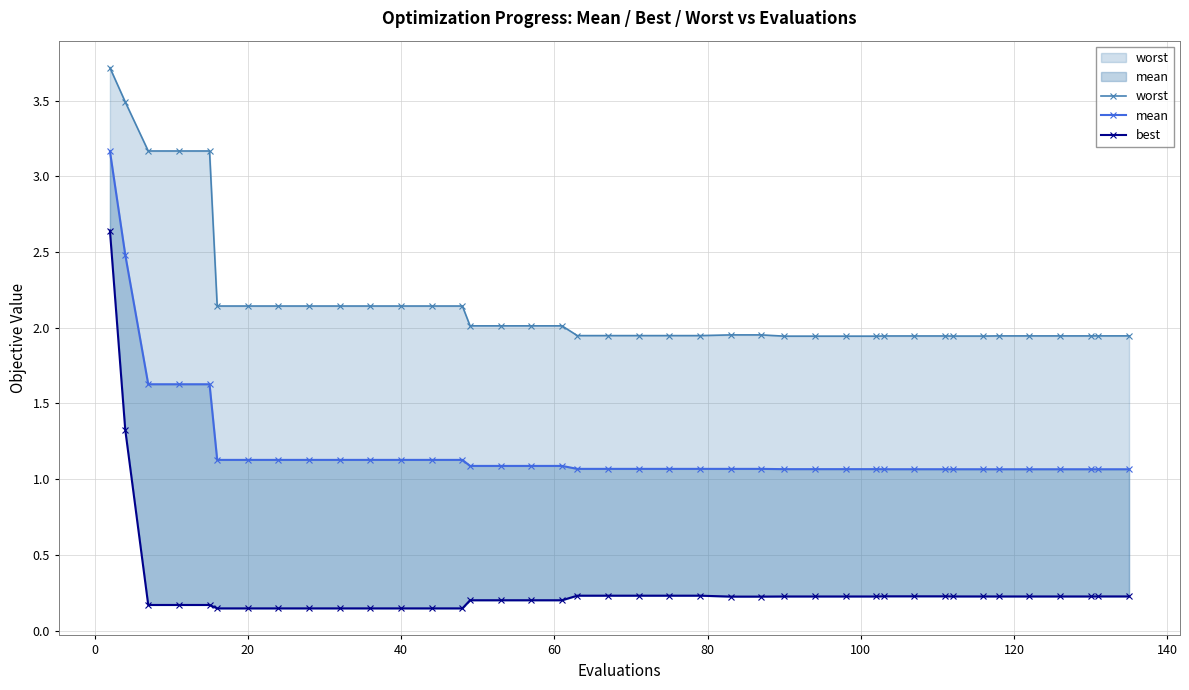

How many categories are shown in the chart?

40